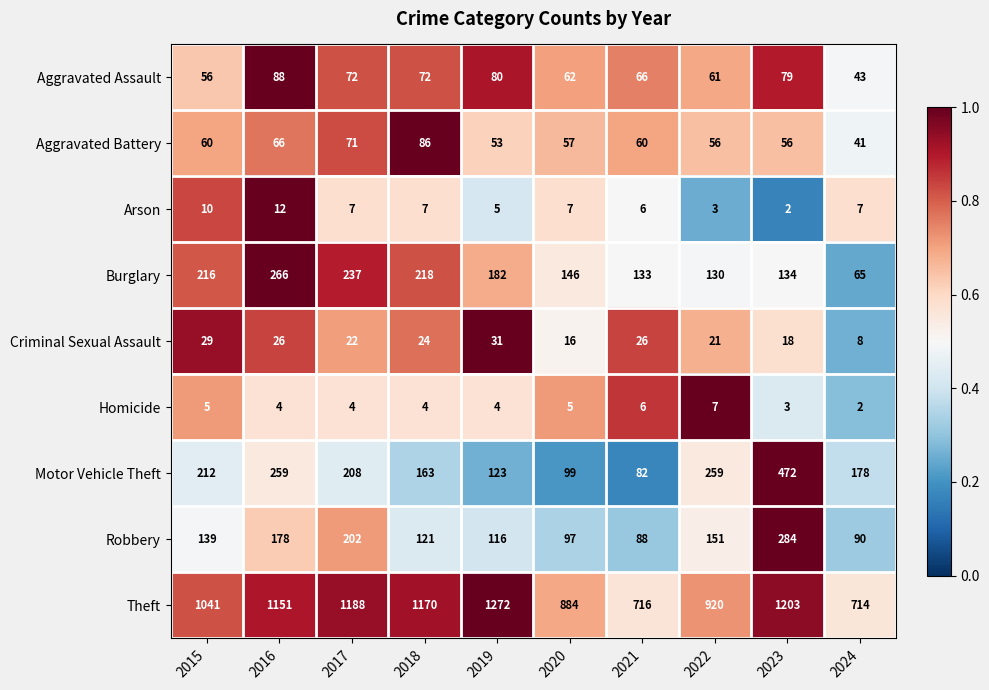

What is the difference between the Aggravated Battery values at 2020 and 2016?

9